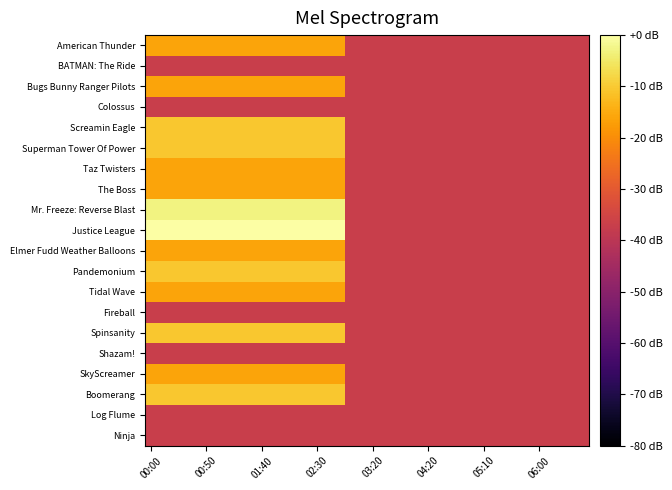

Which series has the widest spread of values?

Justice League